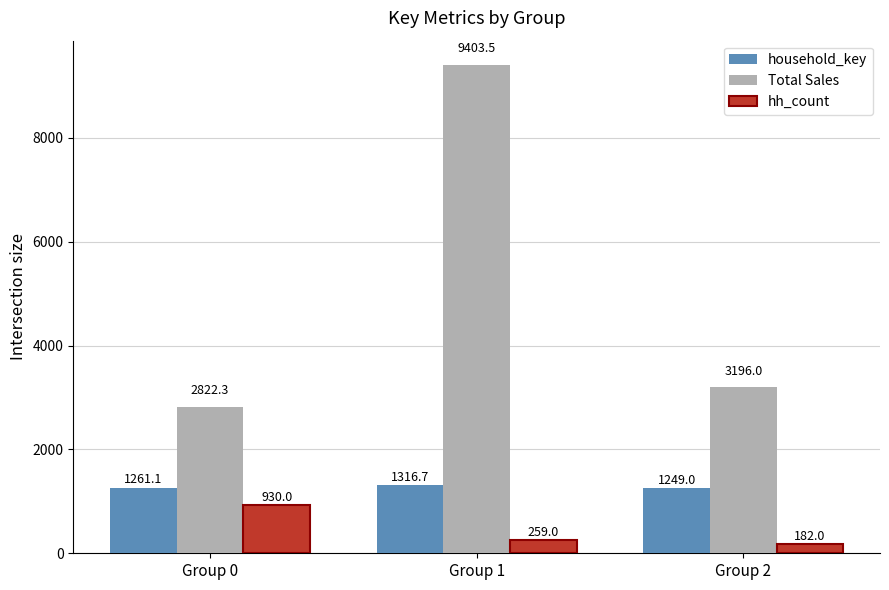

At which label does hh_count first exceed 259?

Group 0